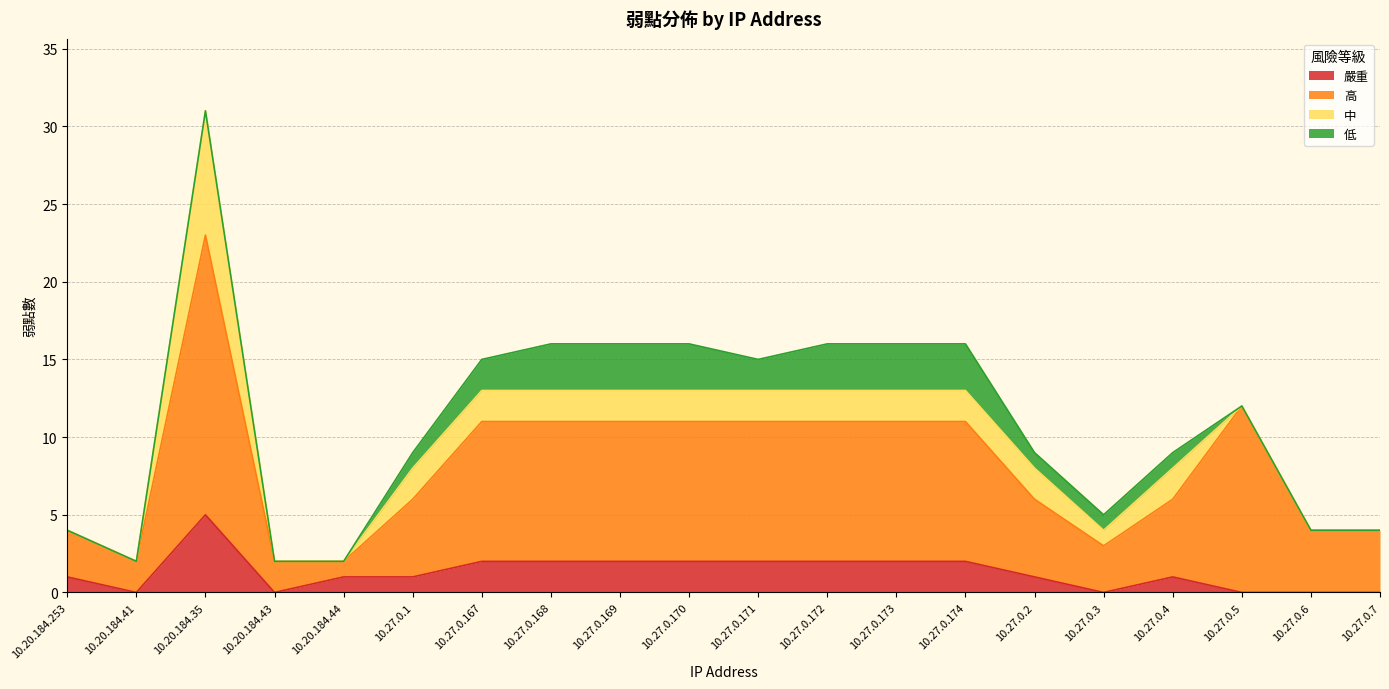

Which series has the widest spread of values?

高